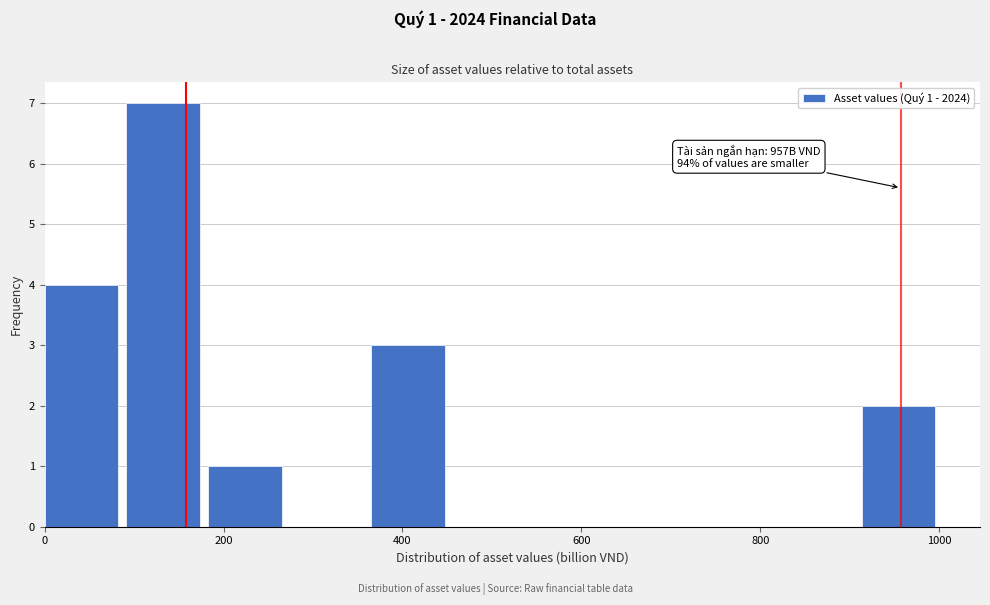

Which range on the x-axis has the tallest bar?

100 to 180